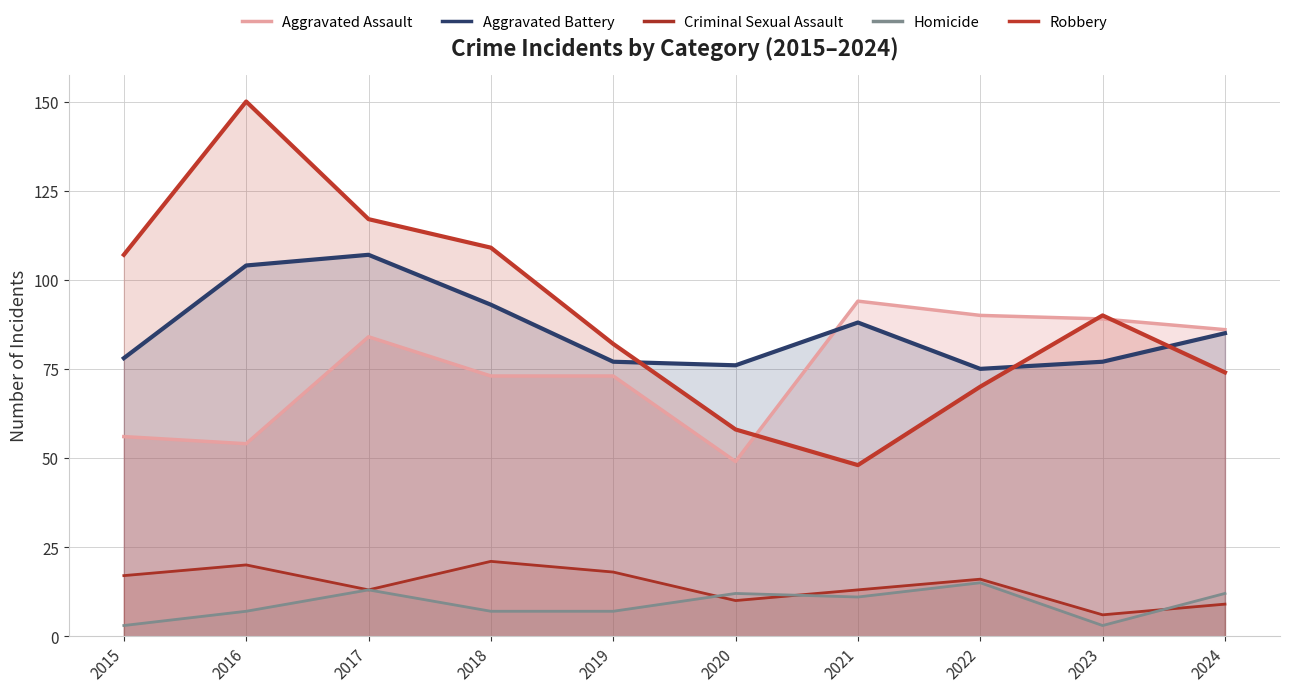

The value of Aggravated Battery at 2022 is 75. True or false?

True